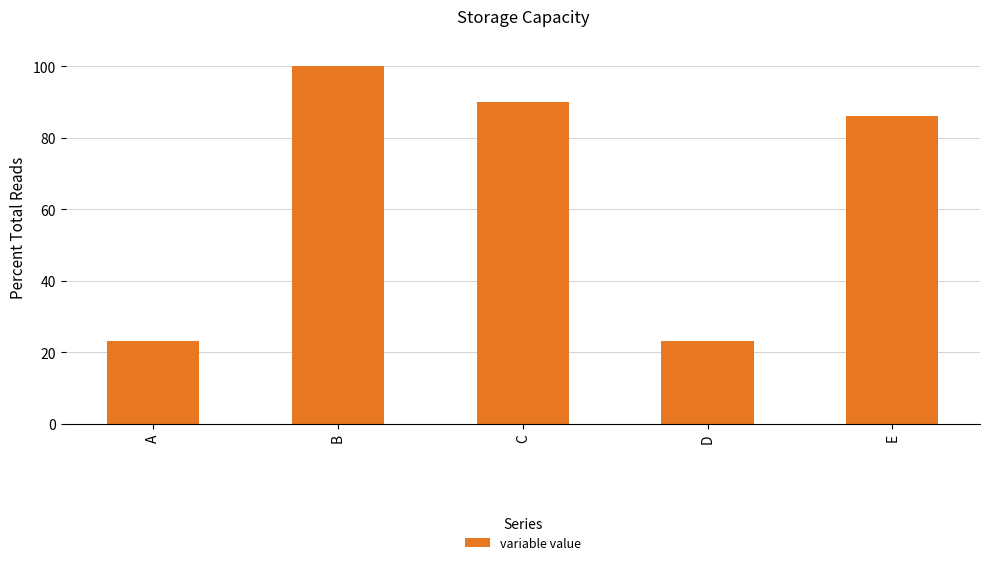

What is the value of the 1st bar from the left?

23.1